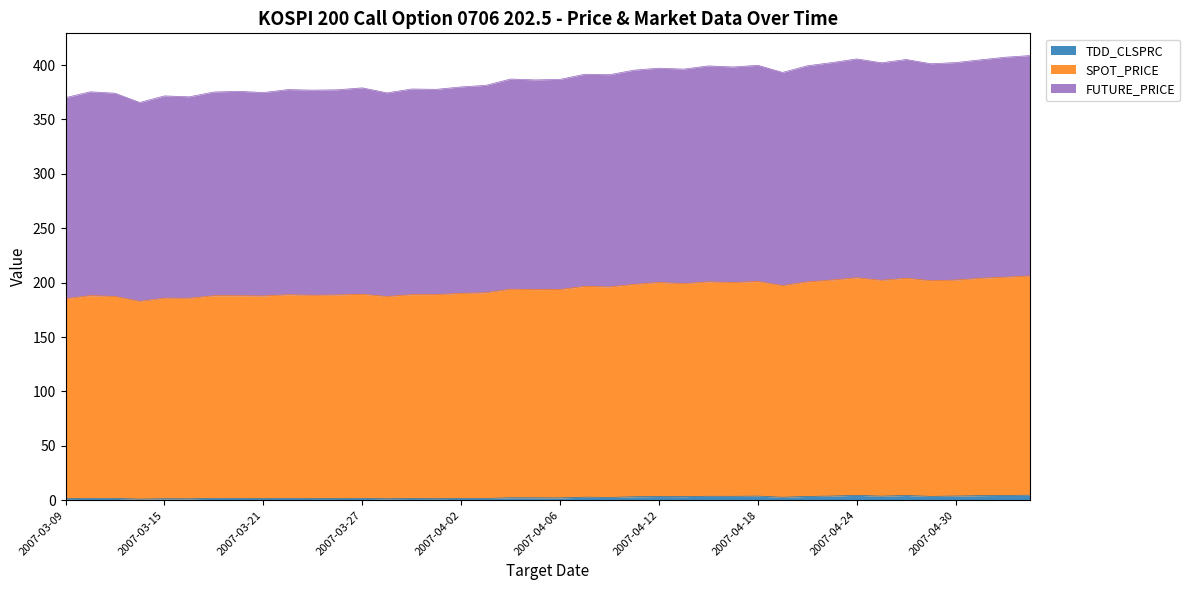

Is the value of FUTURE_PRICE at 2007-05-04 greater than the value of TDD_CLSPRC at 2007-04-20?

Yes